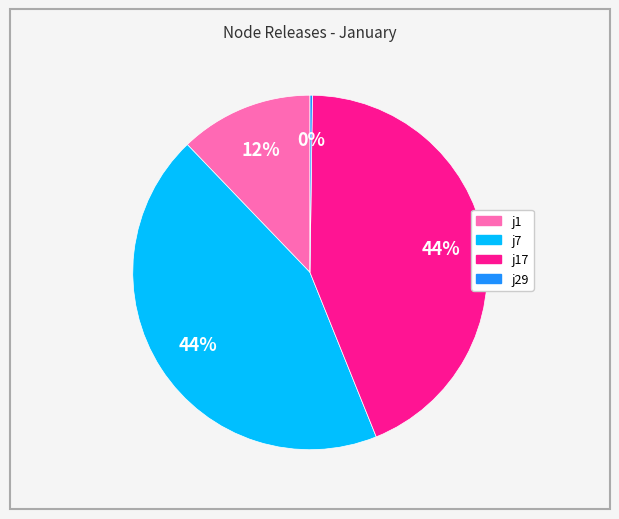

To the nearest percent, what is the difference between the largest and smallest slice percentages?

44%